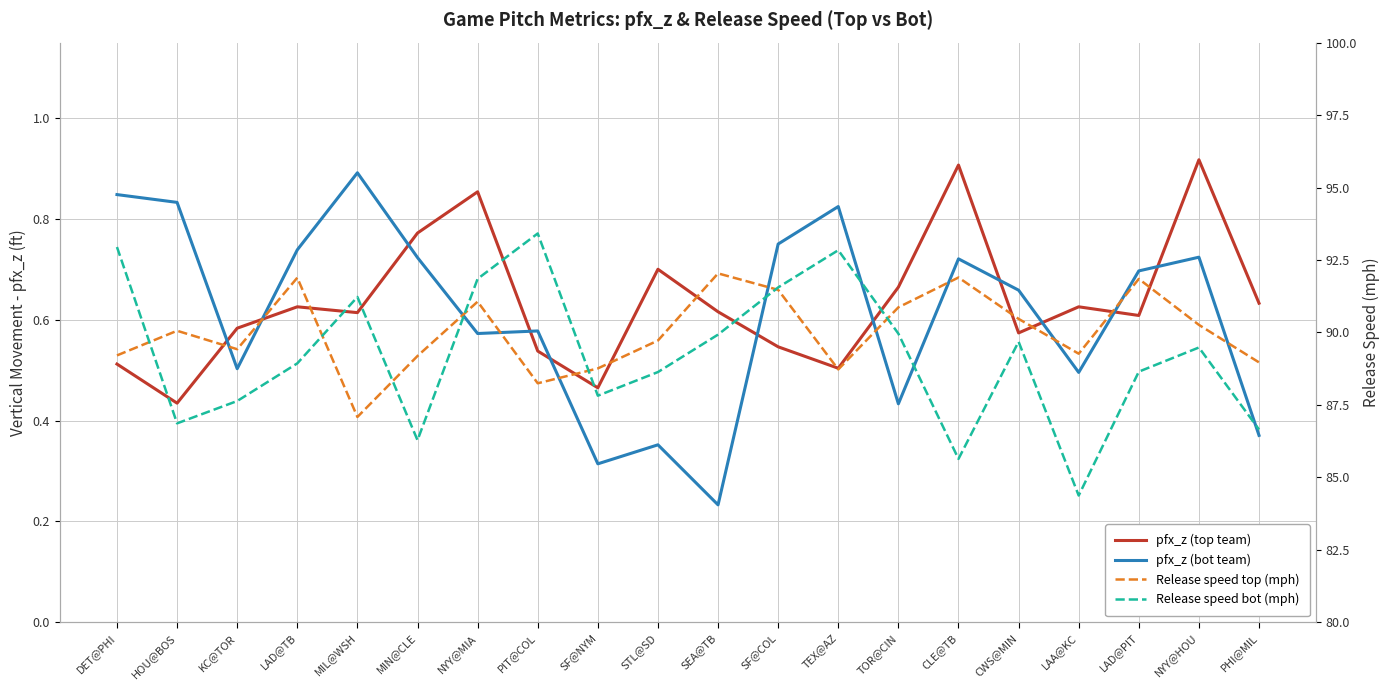

Which series ends up on top after the final intersection of pfx_z_bot and pfx_z_top?

pfx_z_top